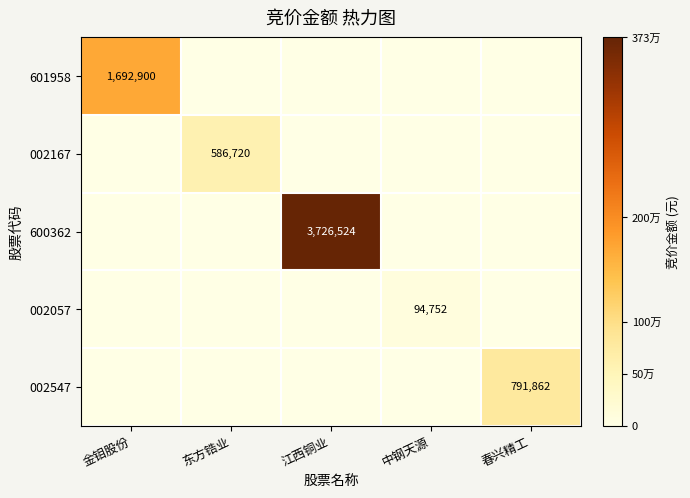

At which category is the sum across all series the highest?

江西铜业